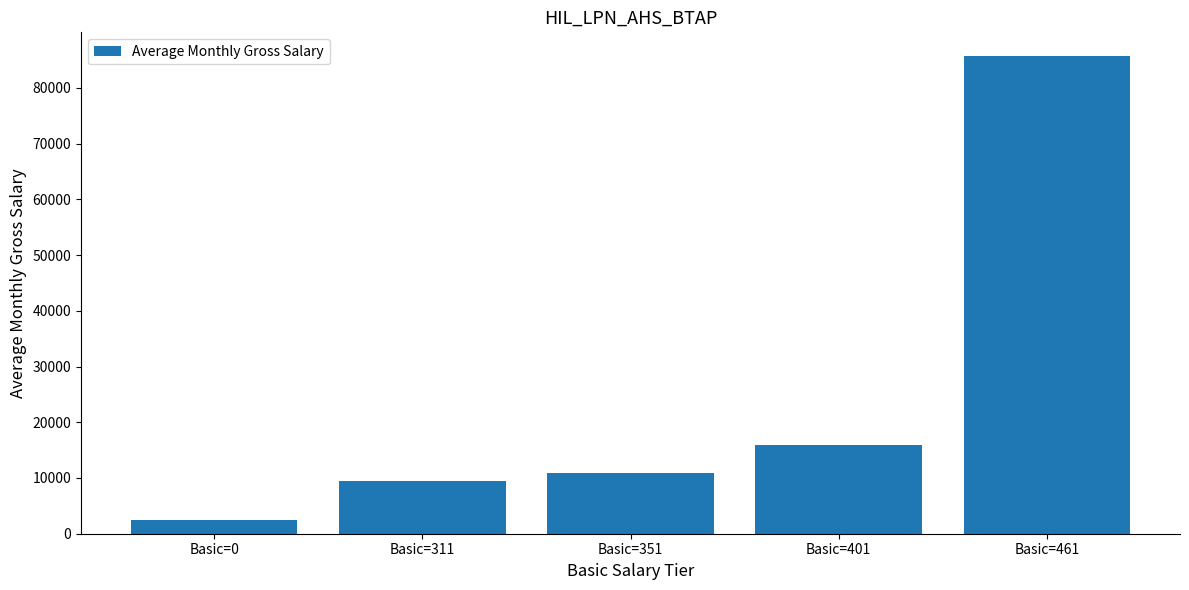

Rank the categories by value from highest to lowest.

Basic=461, Basic=401, Basic=351, Basic=311, Basic=0